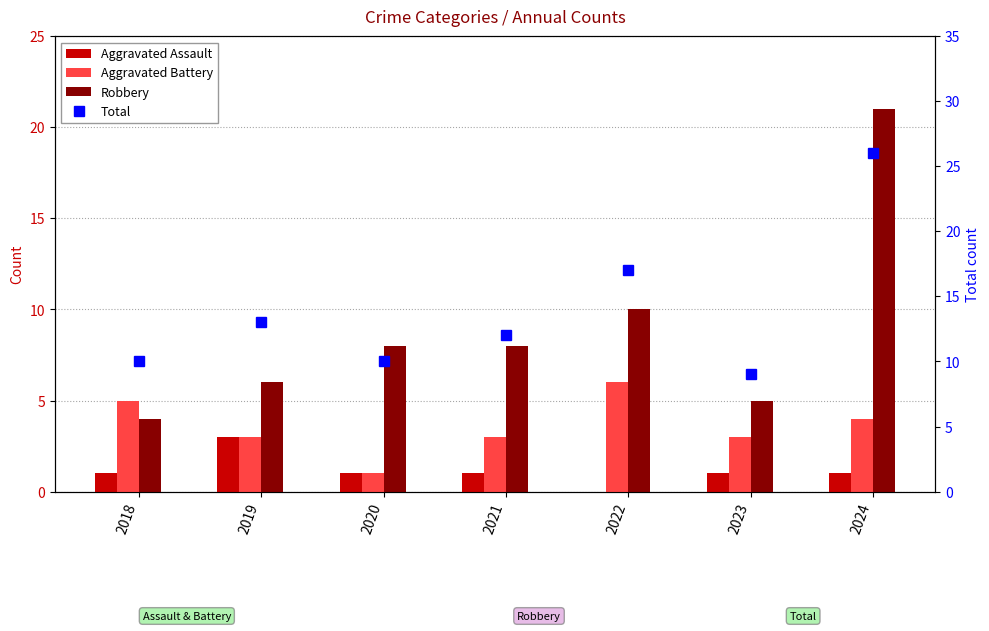

What is the difference between the maximum and second lowest values in the Robbery series?

16